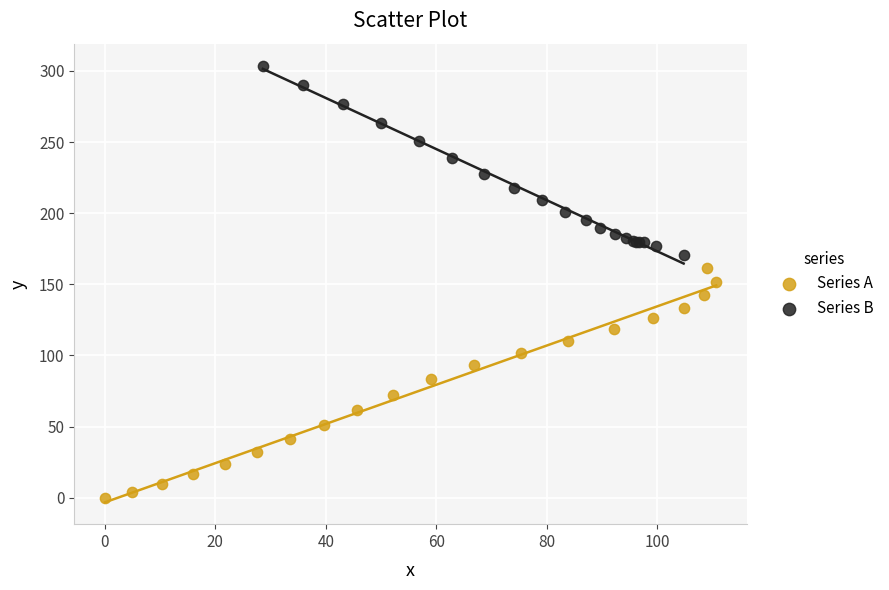

What are all the series names shown in the legend?

Series A, Series B